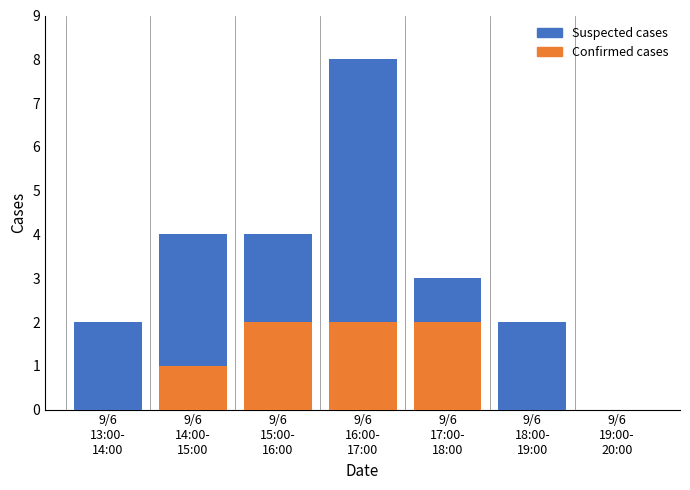

What is the sum of all Confirmed cases values?

7